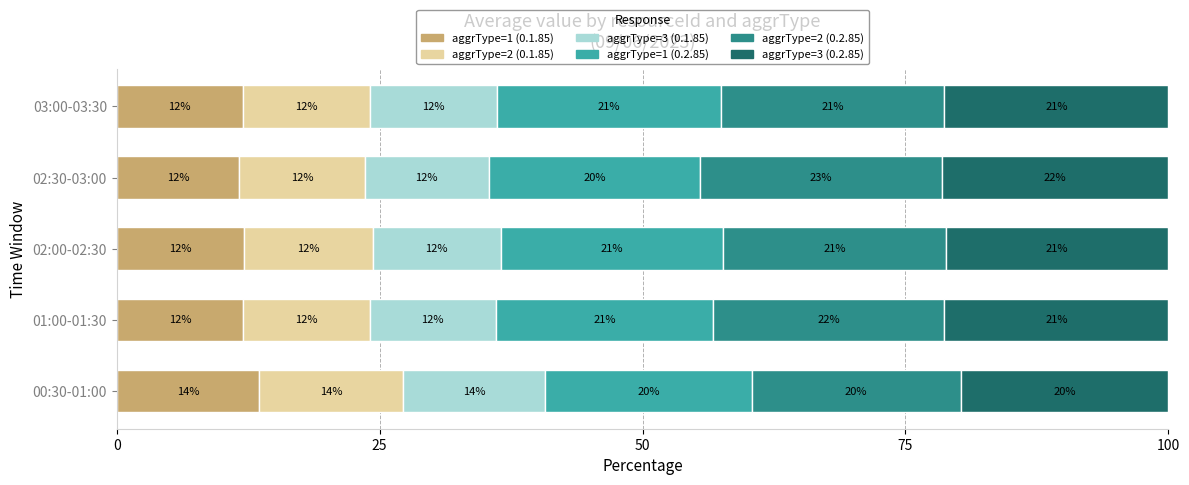

What is the minimum value for aggrType=1 (0.1.85)?

11.7